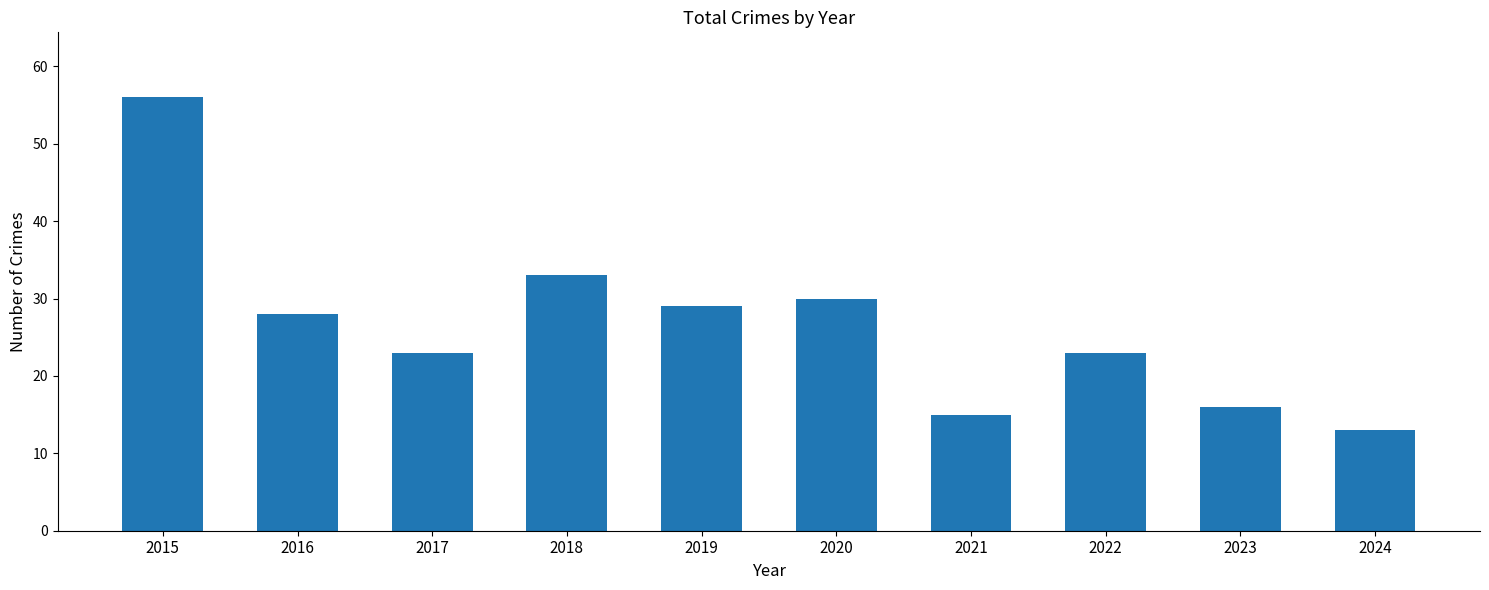

Which has a higher value, 2019 or 2024?

2019